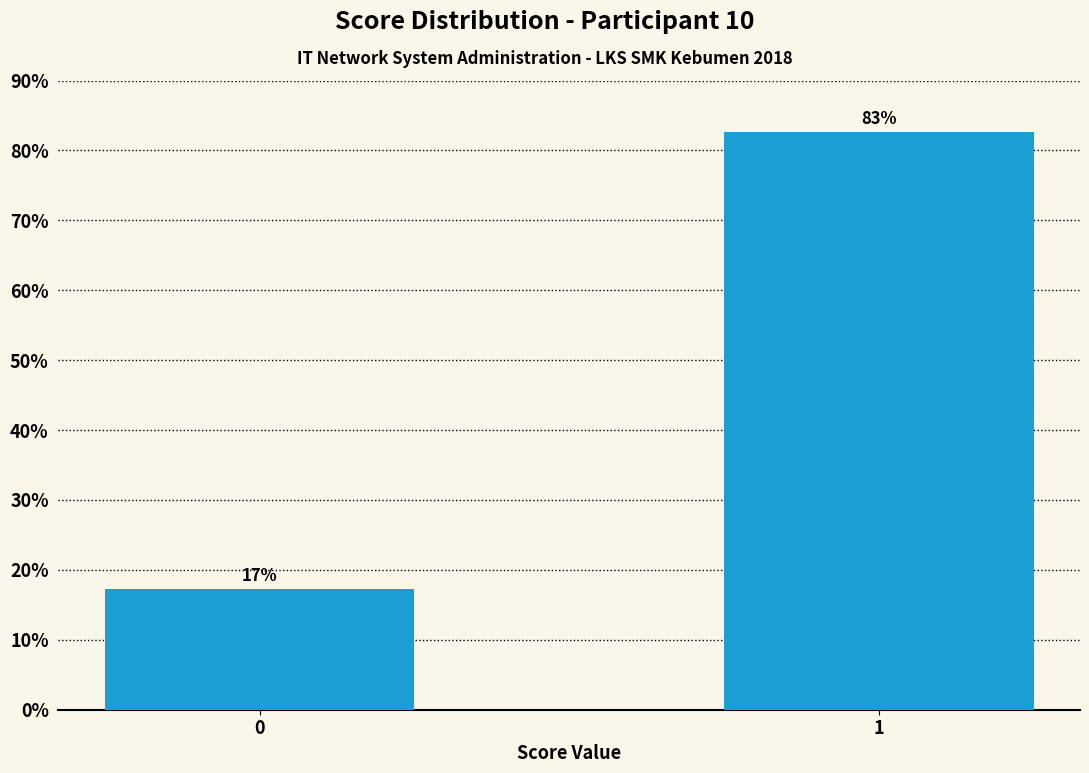

What is the smallest value displayed?

17.3